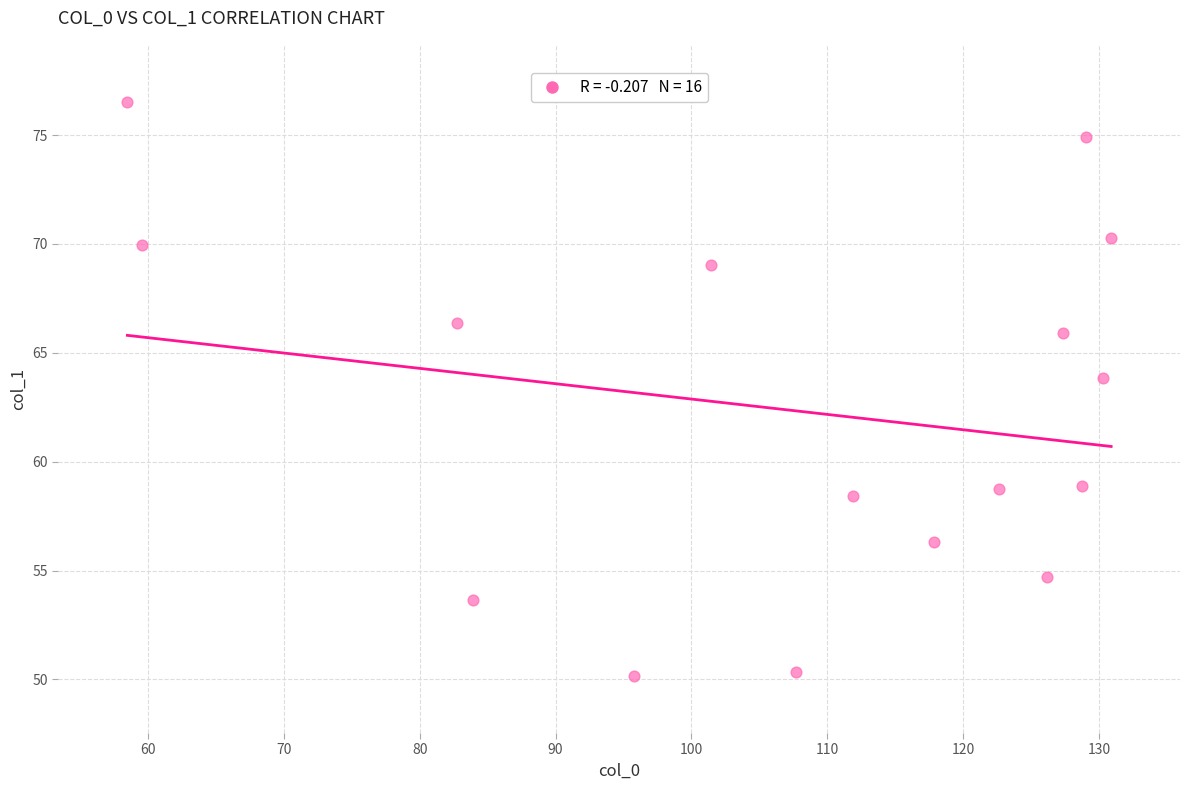

What Y value in the scatter plot is closest to 63?

63.8